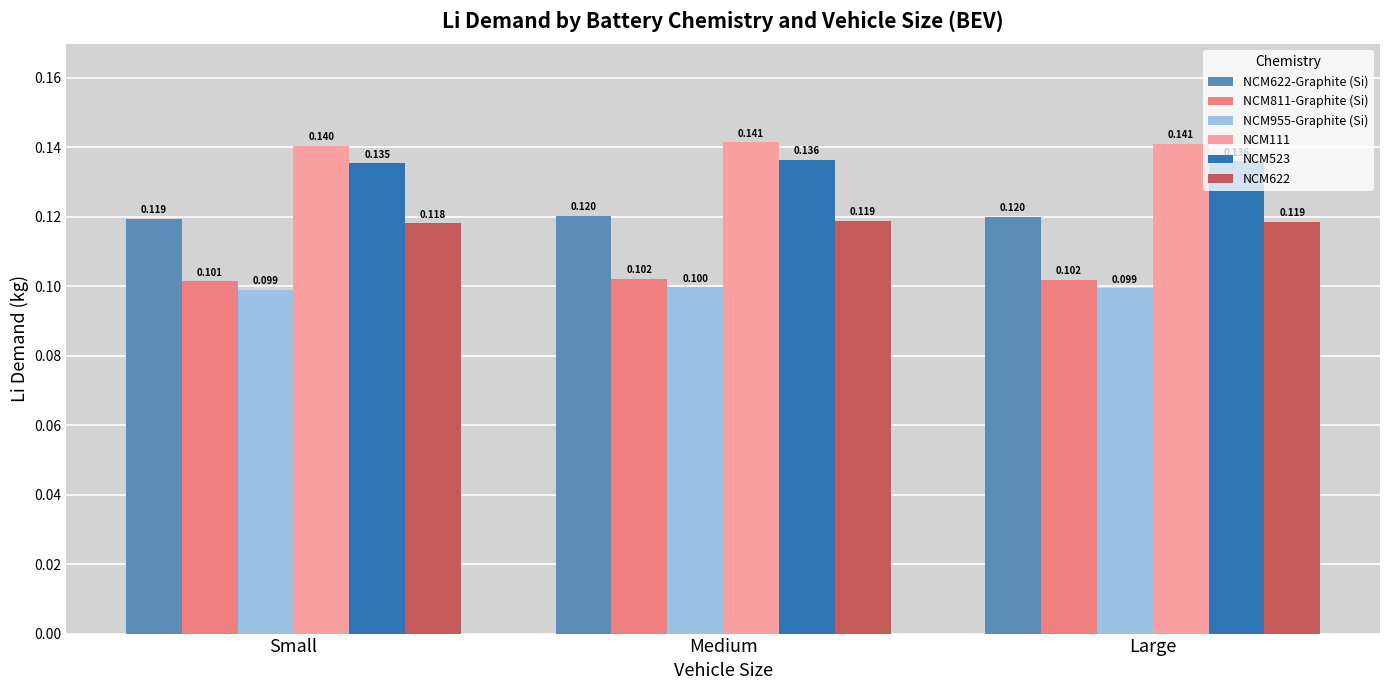

How many NCM622-Graphite (Si) values are between 0 and 1?

3